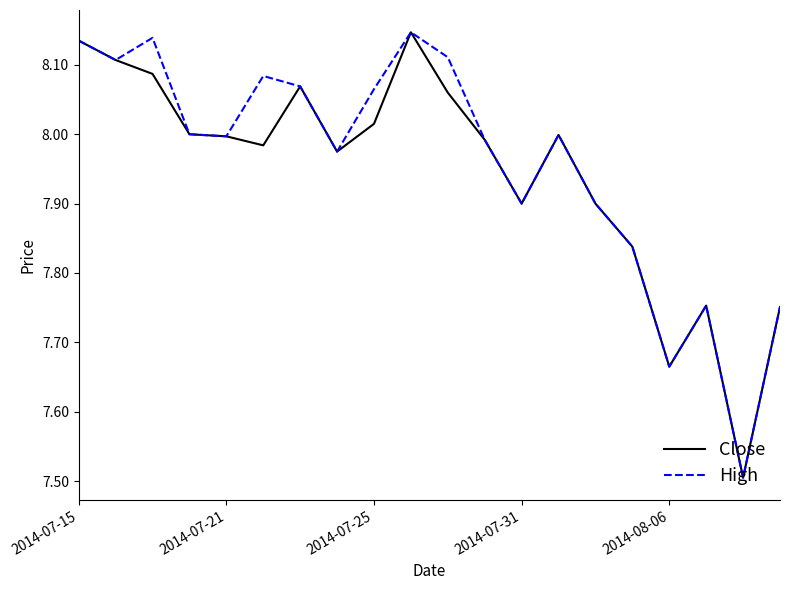

What is the lowest value of the High series?

7.5